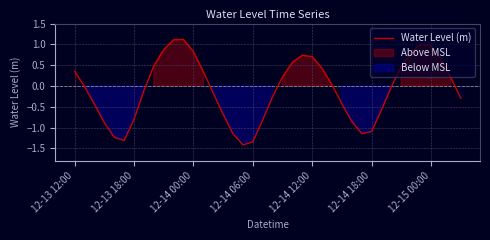

Reading left to right, what are all the values shown in this chart?

0.4	-0.0	-0.4	-0.9	-1.2	-1.3	-0.8	-0.1	0.5	0.9	1.1	1.1	0.8	0.3	-0.2	-0.7	-1.2	-1.4	-1.3	-0.8	-0.3	0.2	0.6	0.7	0.7	0.4	0.0	-0.4	-0.9	-1.1	-1.1	-0.6	-0.0	0.5	0.8	1.0	1.0	0.7	0.2	-0.3